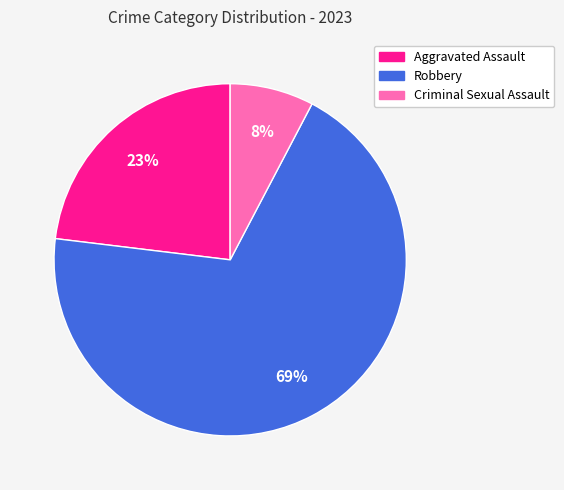

What is the smallest slice in the pie chart?

Criminal Sexual Assault